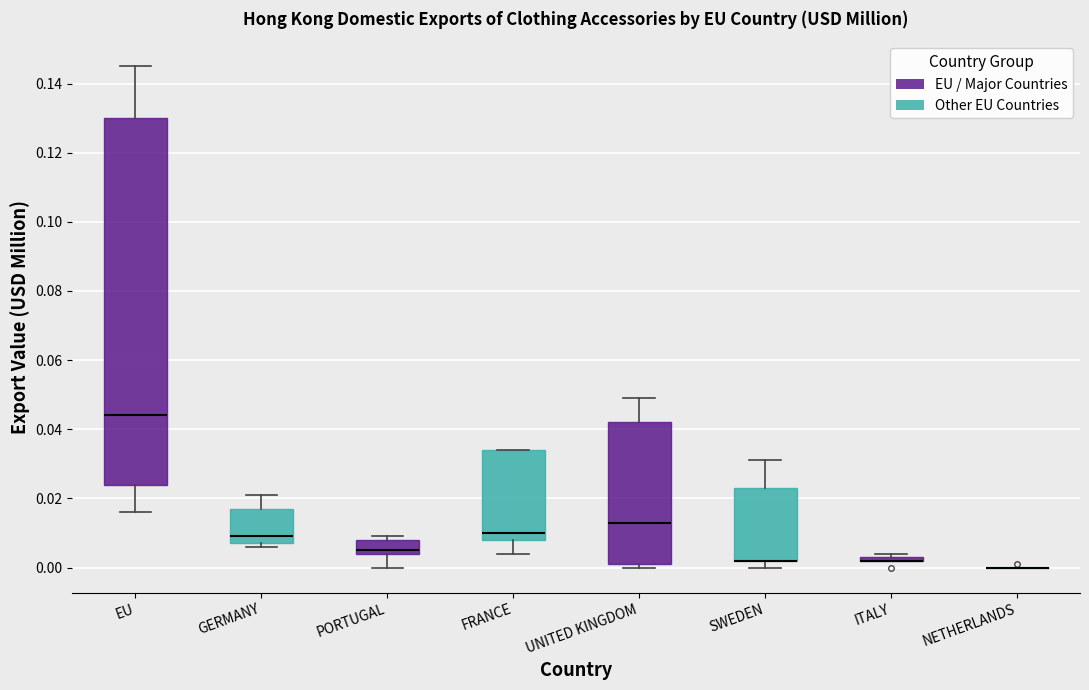

Comparing the boxes themselves (not the whiskers), which one is the tallest?

EU